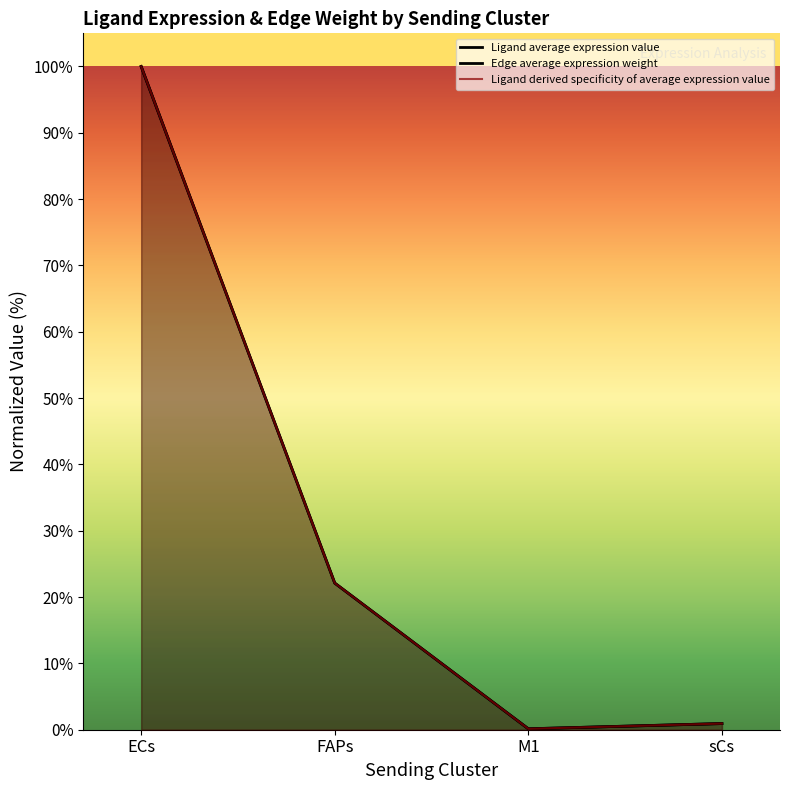

What is the highest value of the Ligand total expression value series?

1.0